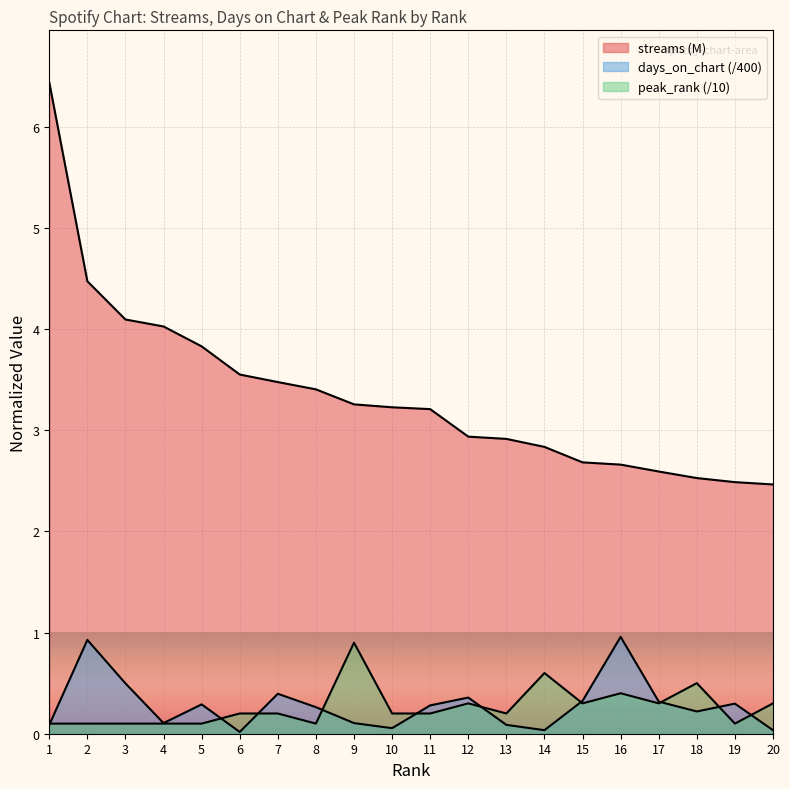

Which series ends up on top after the final intersection of days_on_chart and peak_rank?

peak_rank